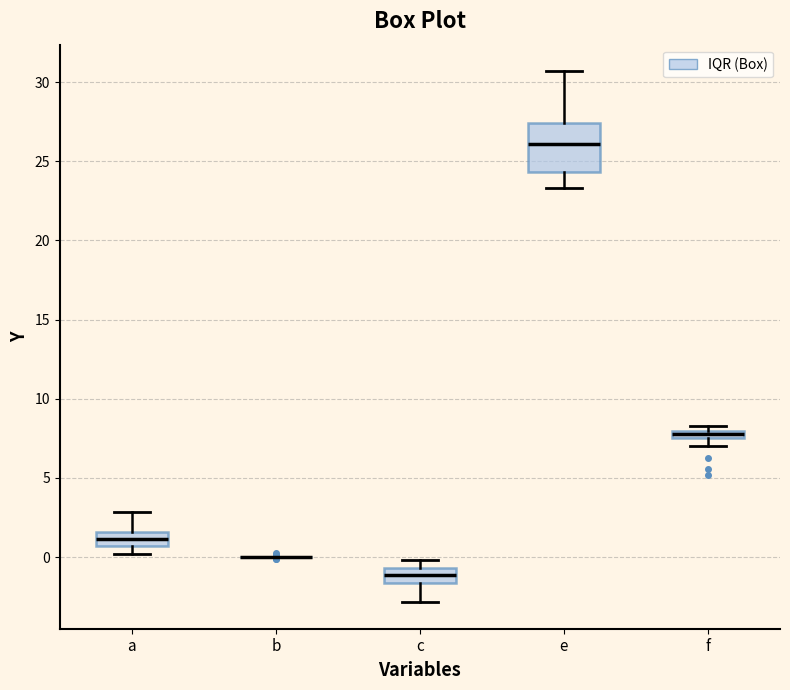

Where is the lower edge of the box for c on the y-axis? The values are not printed on the chart, so give them approximately, as read against the axis.

-1.5